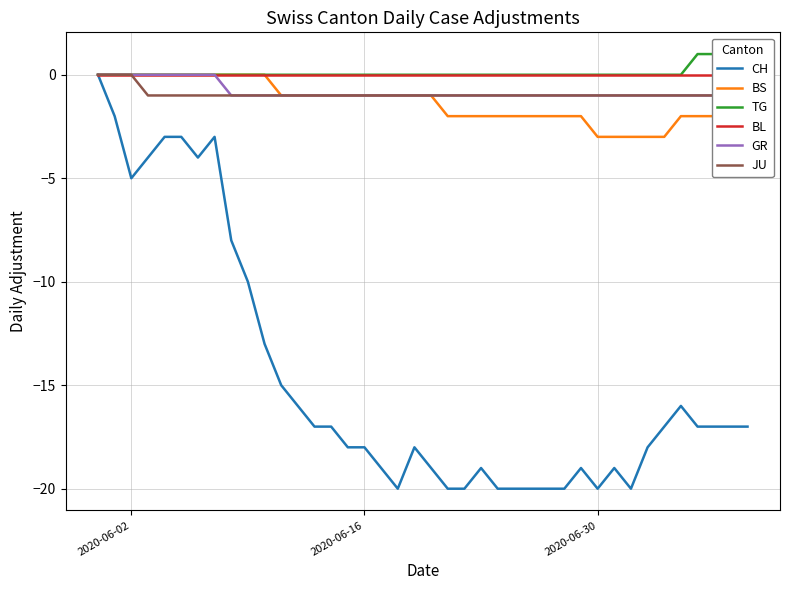

At 2020-06-30, list the series in order from largest to smallest.

TG, BL, GR, JU, BS, CH